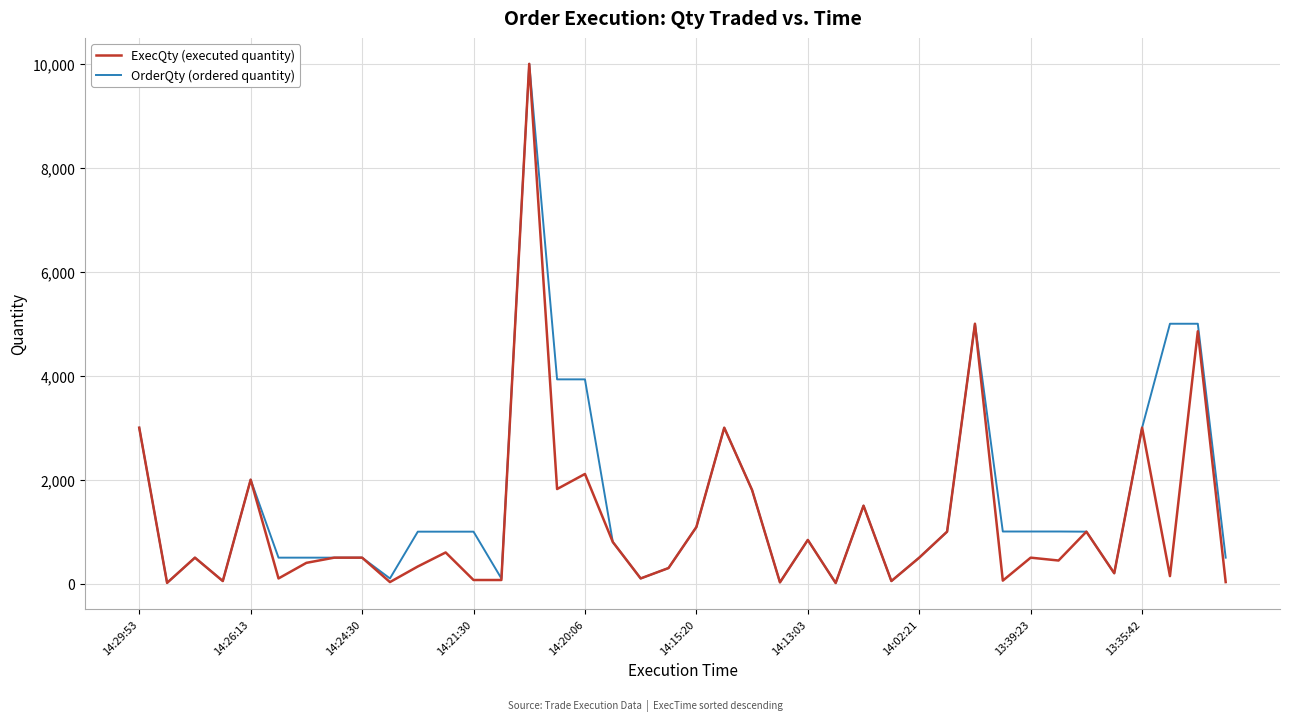

Which series has the largest total across all categories?

OrderQty (ordered quantity)